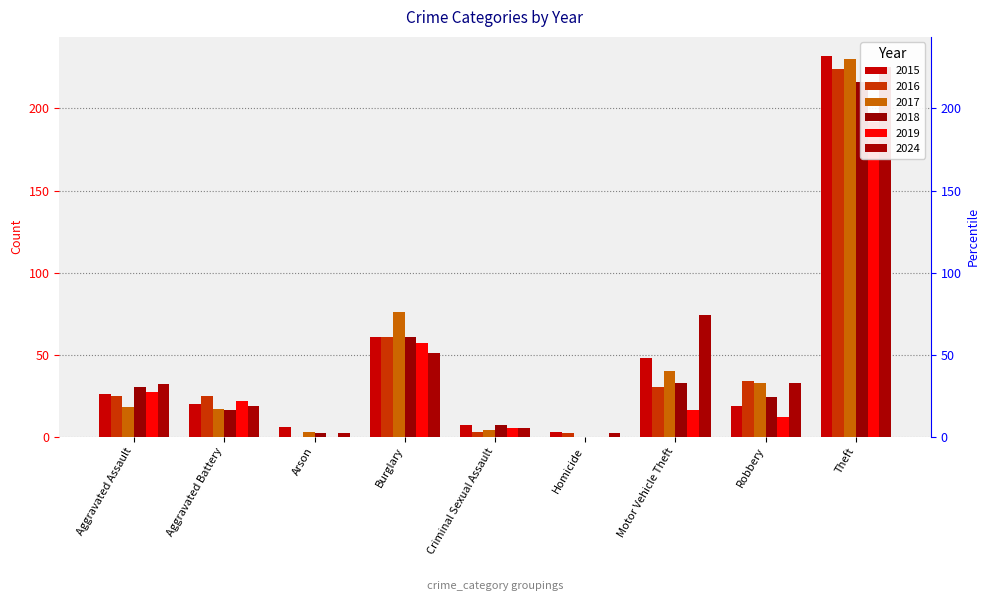

At Criminal Sexual Assault, list the series in order from smallest to largest.

2016, 2017, 2019, 2024, 2015, 2018